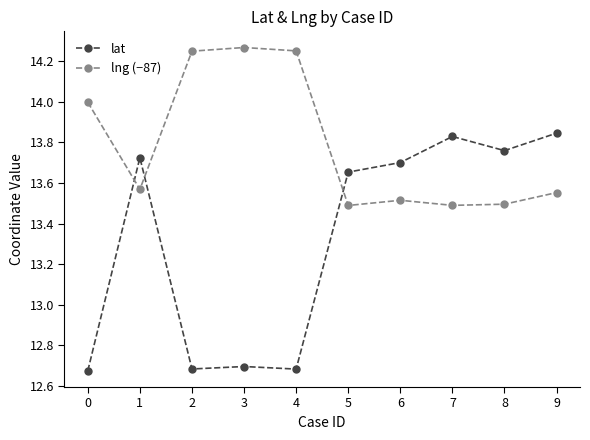

Which series changed the most between 0 and 1?

lat